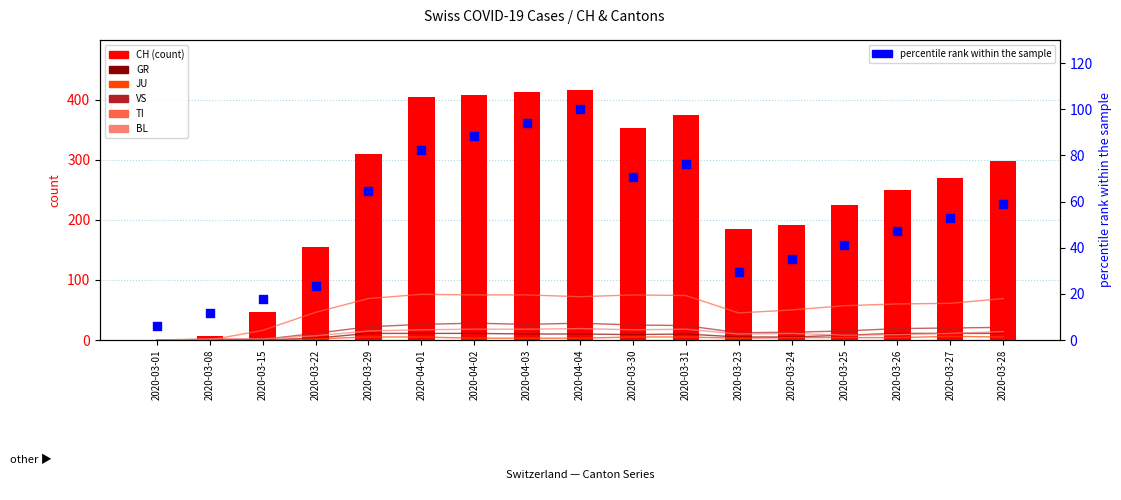

Which series contains the highest Y value?

CH